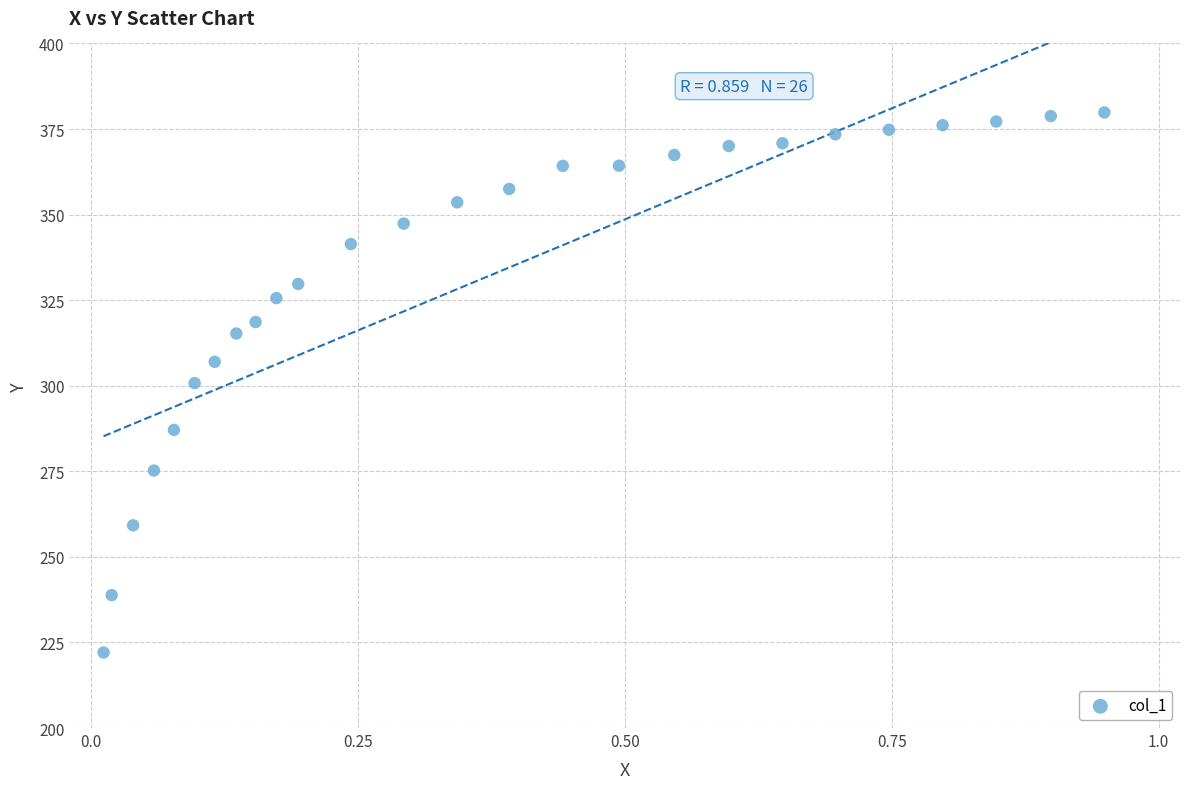

What is the range of Y values (max minus min)?

157.8